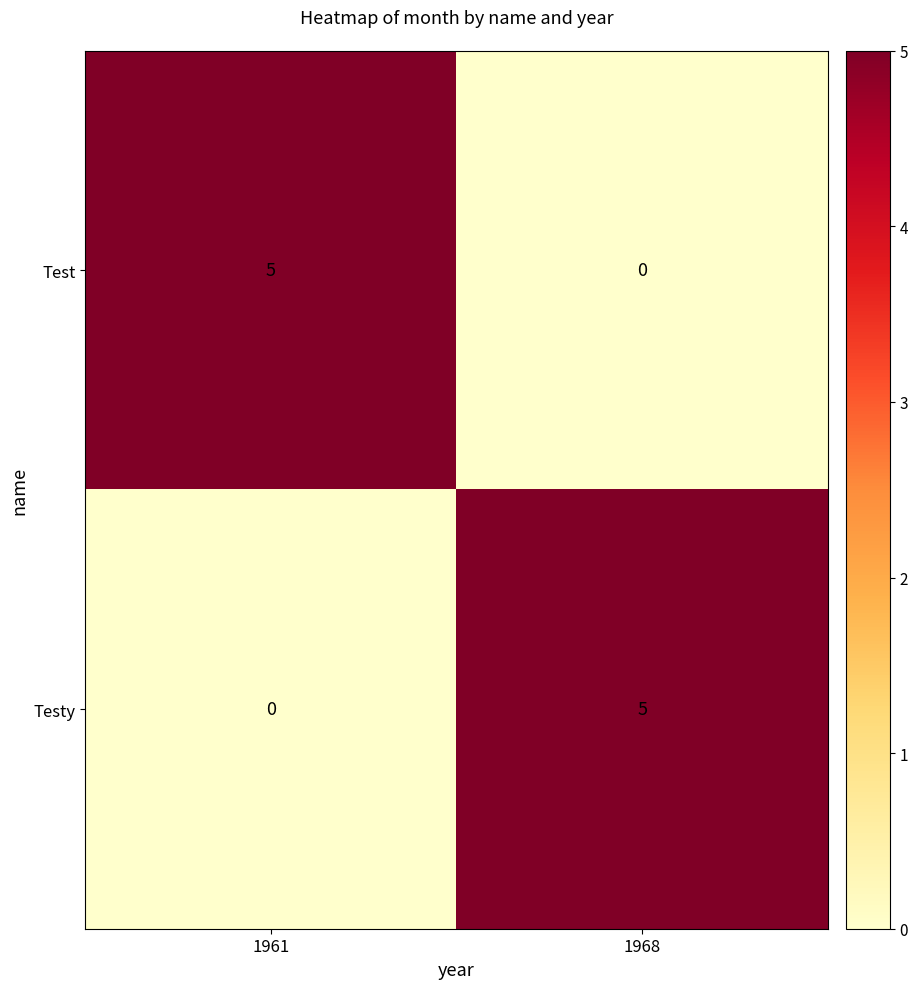

What is the total value across all series at 1961?

5